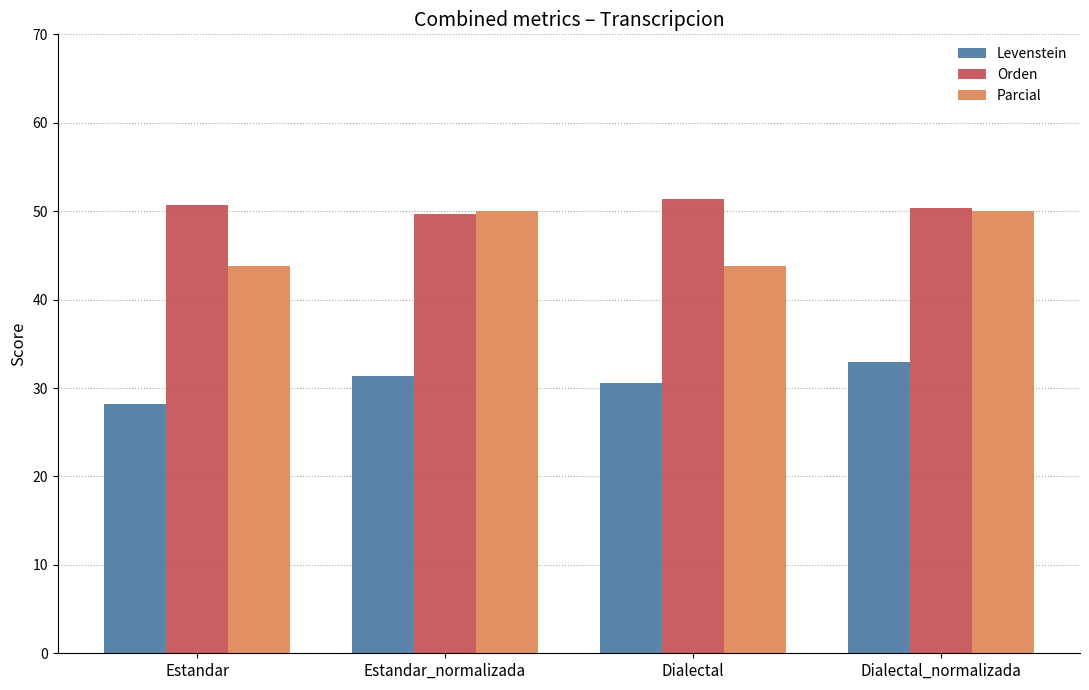

What is the value of the Levenstein bar at the 2nd from the left?

31.3